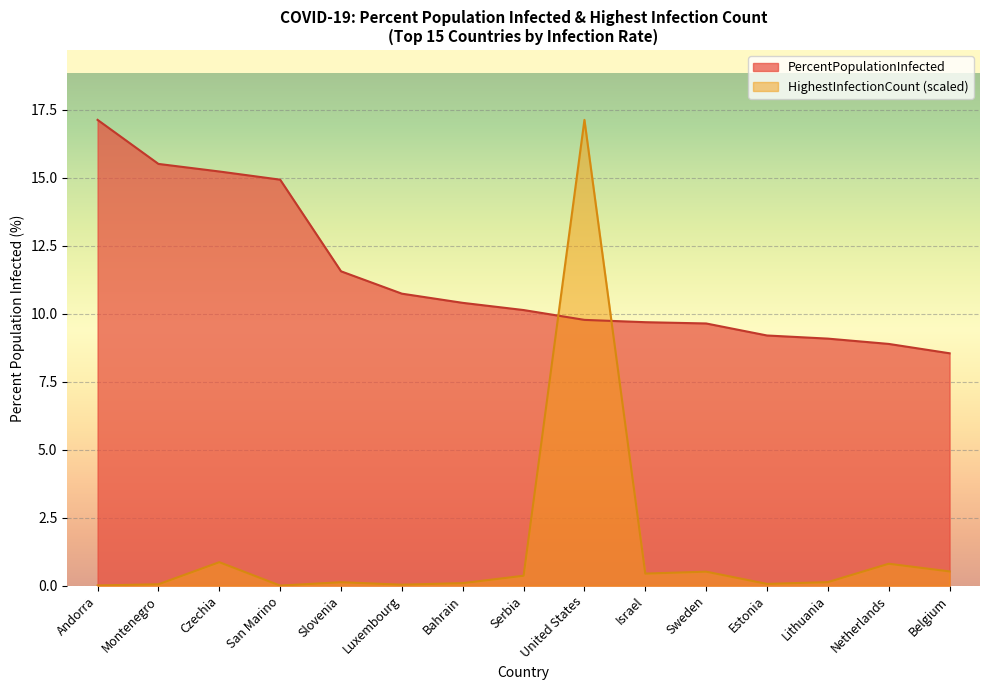

How many lines are shown in the chart?

2